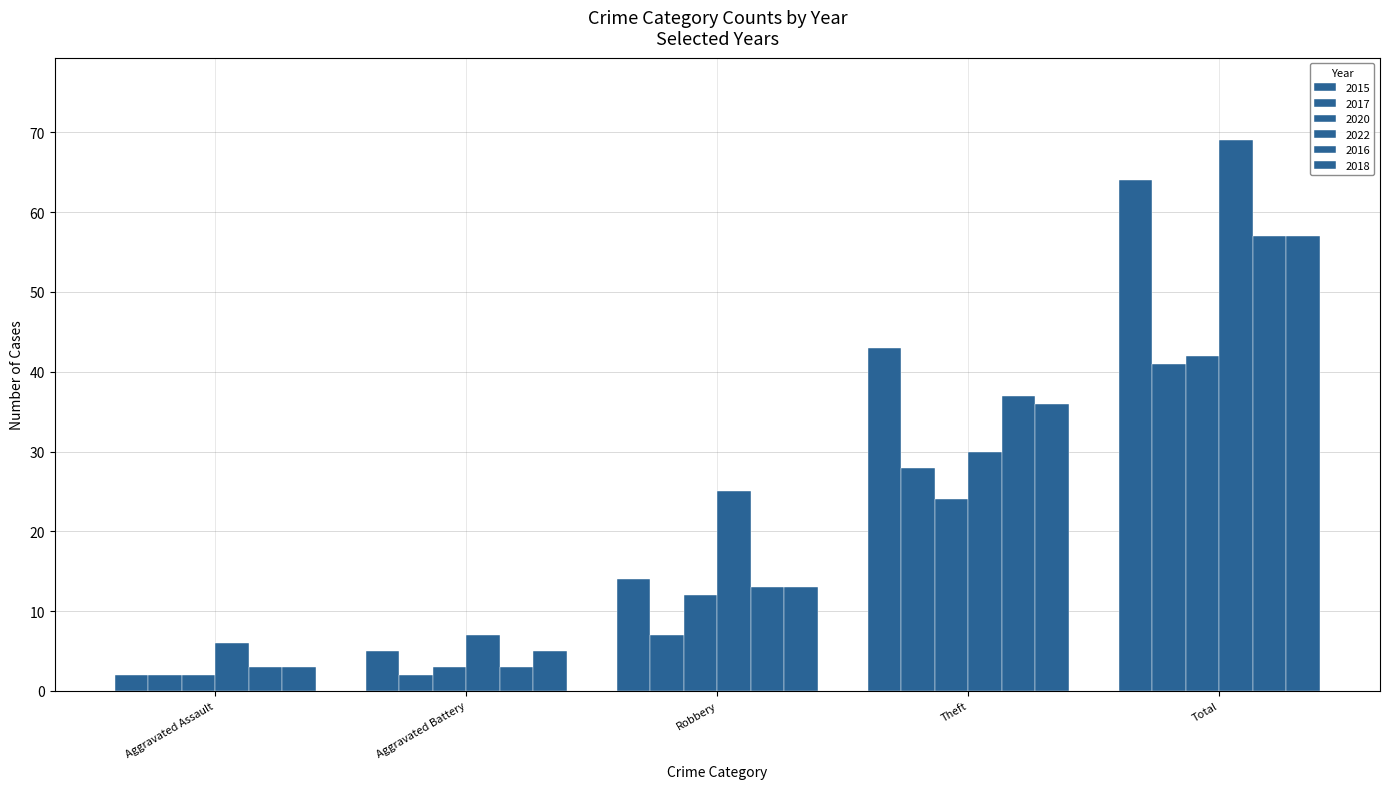

List the labels in order of 2016 value, smallest first.

Aggravated Assault, Aggravated Battery, Robbery, Theft, Total